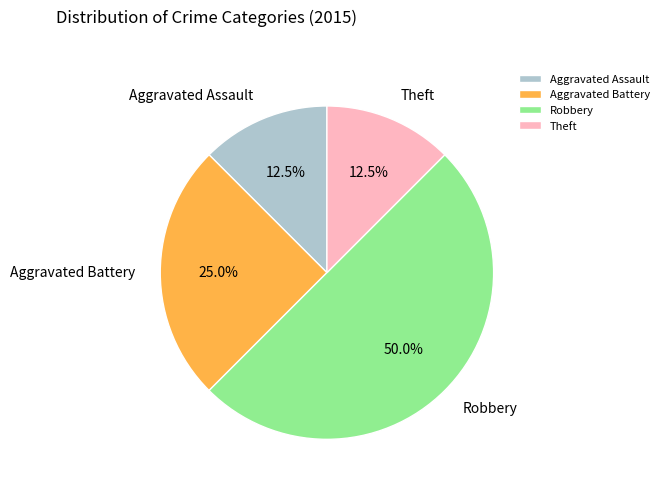

Is it true that Aggravated Assault is 18% of the pie?

False